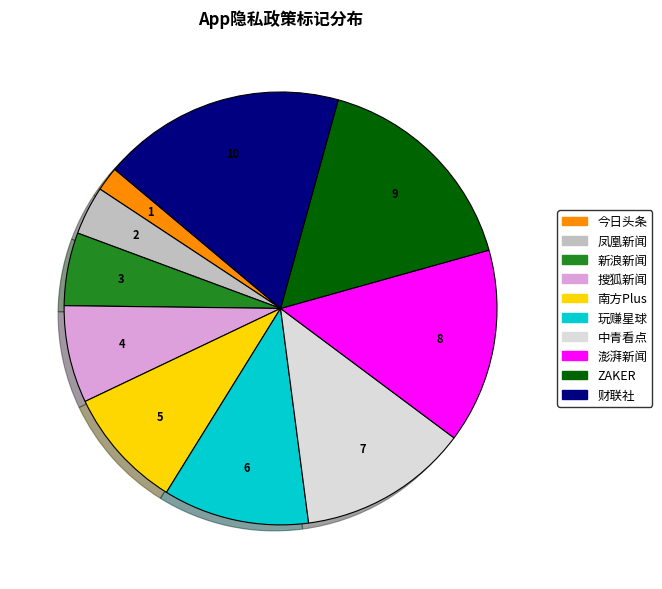

Rank the categories by value from lowest to highest.

今日头条, 凤凰新闻, 新浪新闻, 搜狐新闻, 南方Plus, 玩赚星球, 中青看点, 澎湃新闻, ZAKER, 财联社